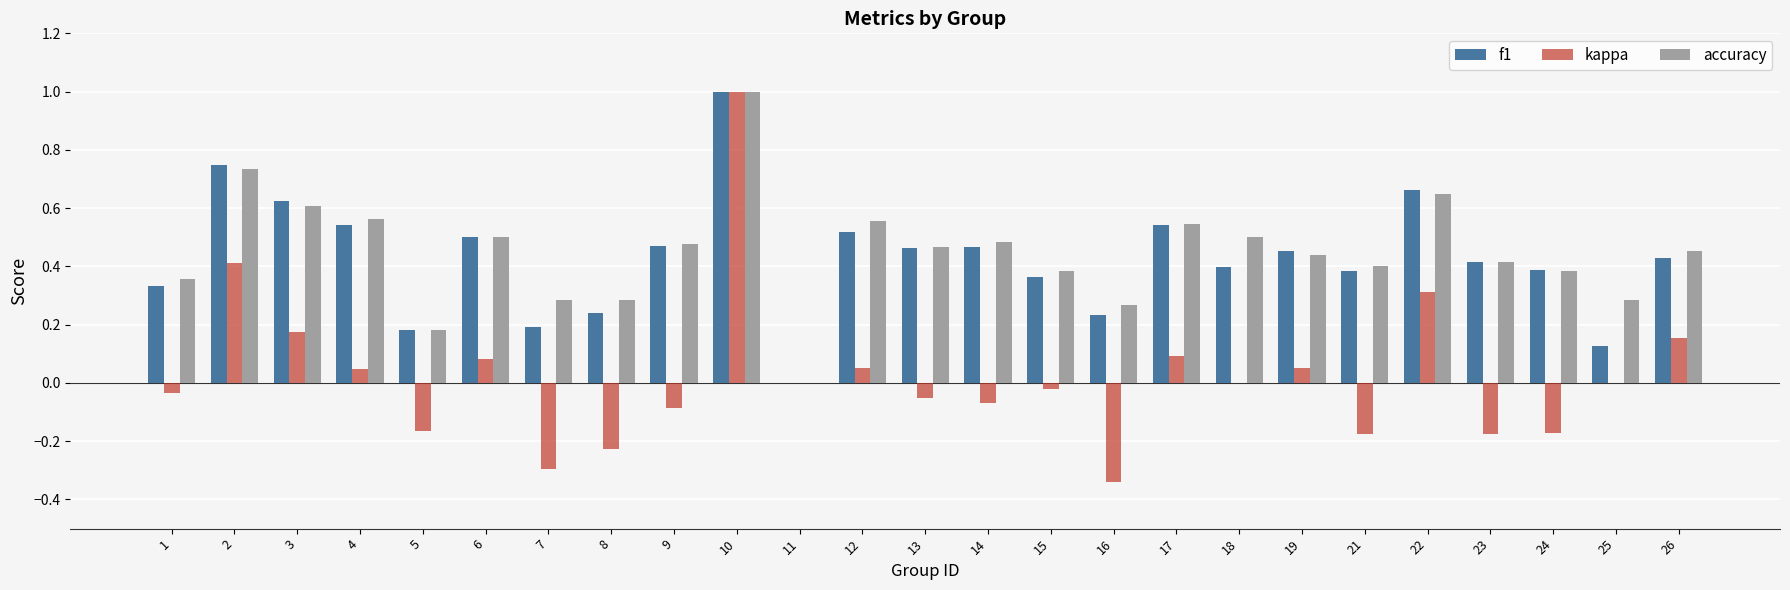

Are the bars horizontal?

No